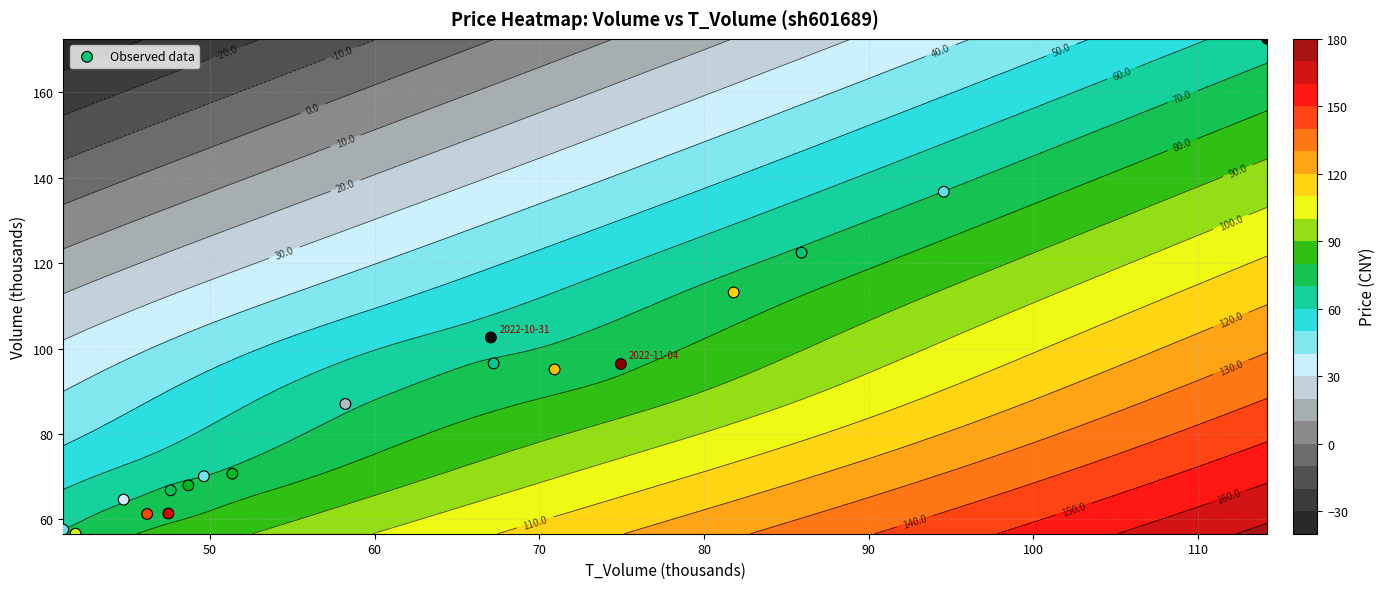

What is the maximum value shown in the chart?

172.5